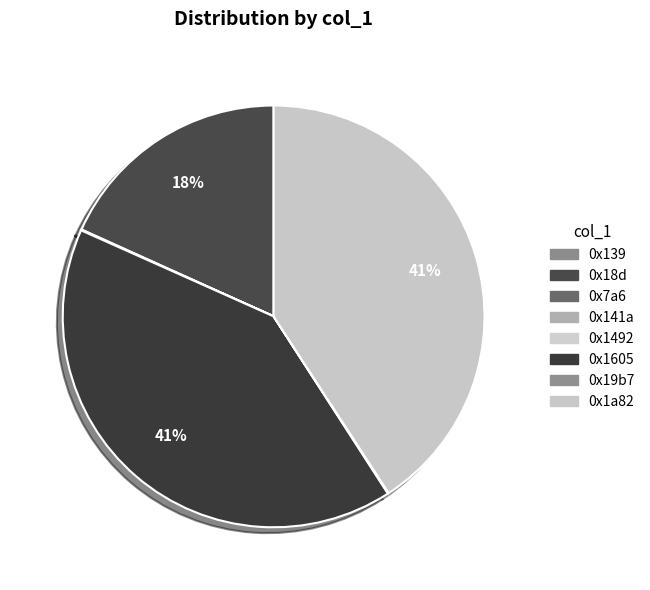

Is it true that 0x141a is 1% of the pie?

False